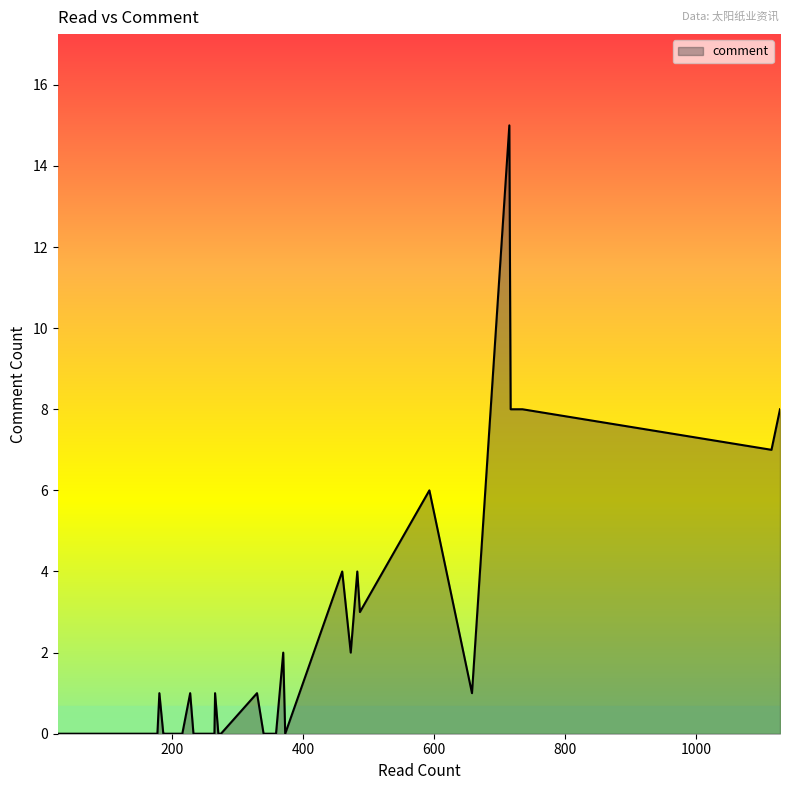

Which label corresponds to the smallest value in the chart?

26